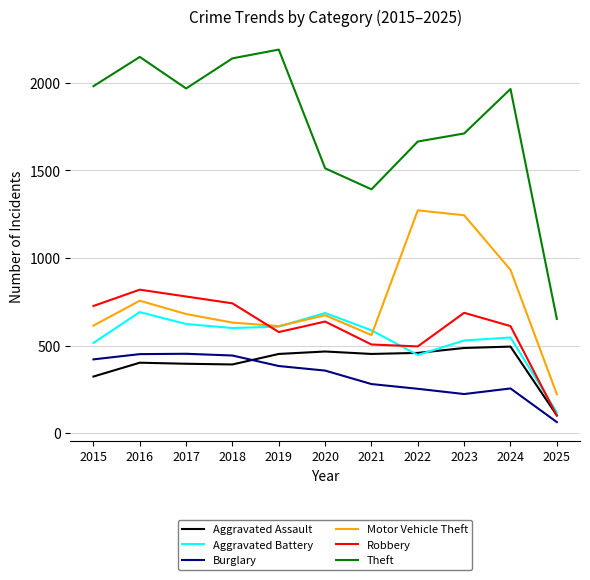

What is the difference between the second highest and minimum values in the Aggravated Battery series?

568